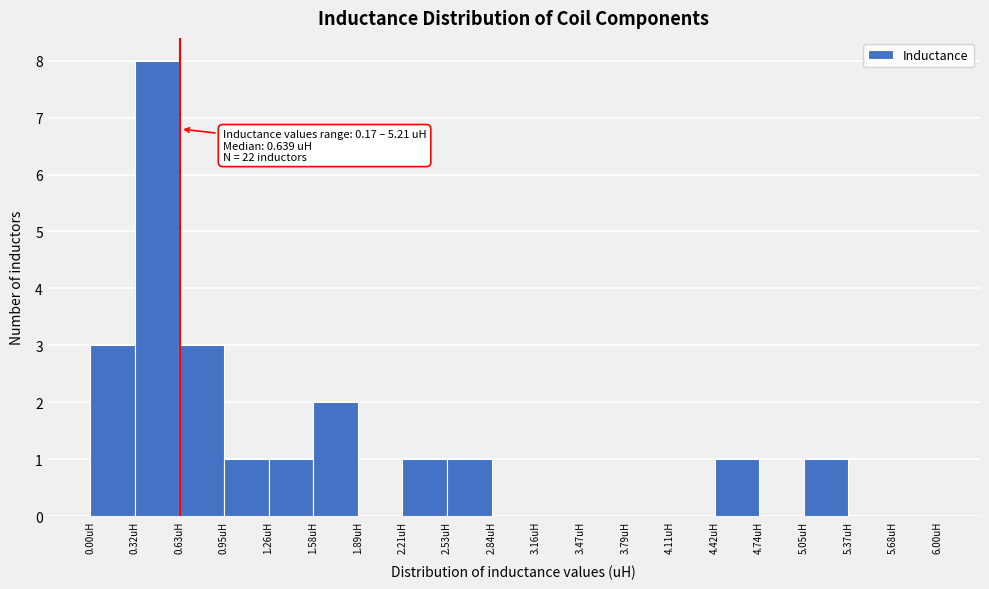

Which range on the x-axis has the tallest bar?

0.30 to 0.65